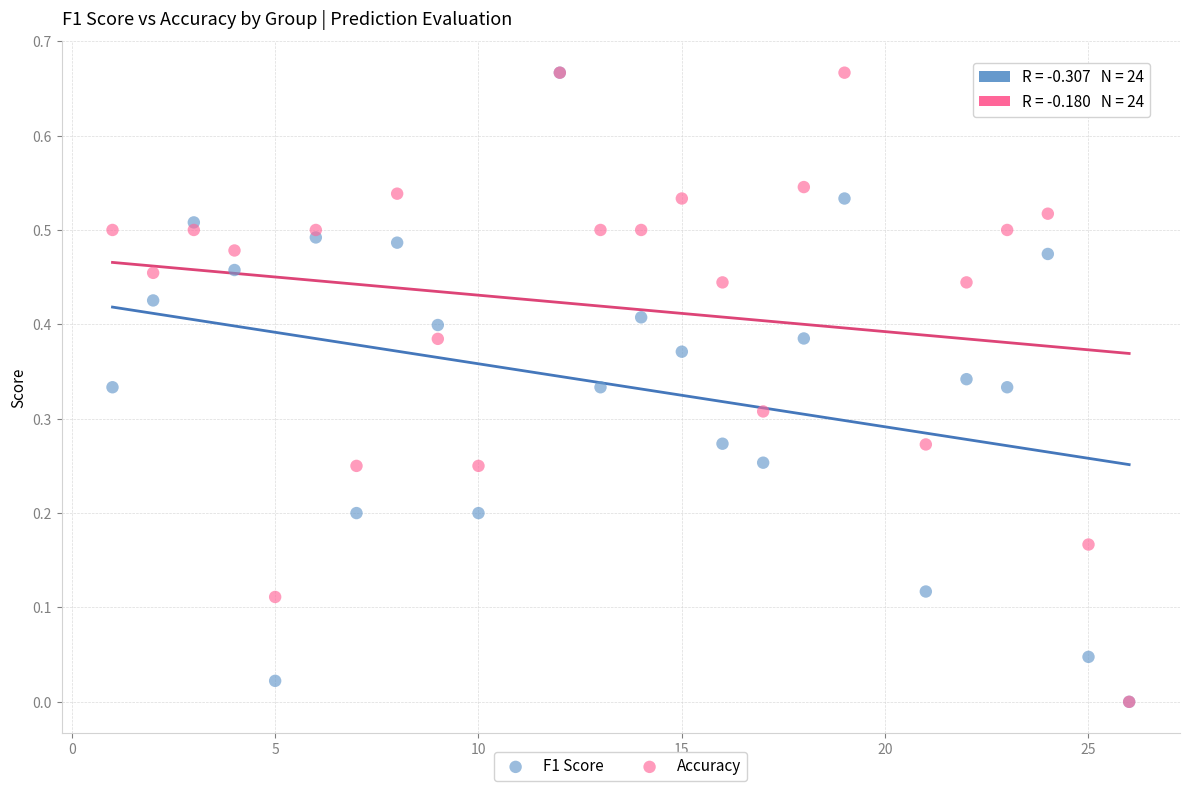

What are all the series names shown in the legend?

F1 Score, Accuracy